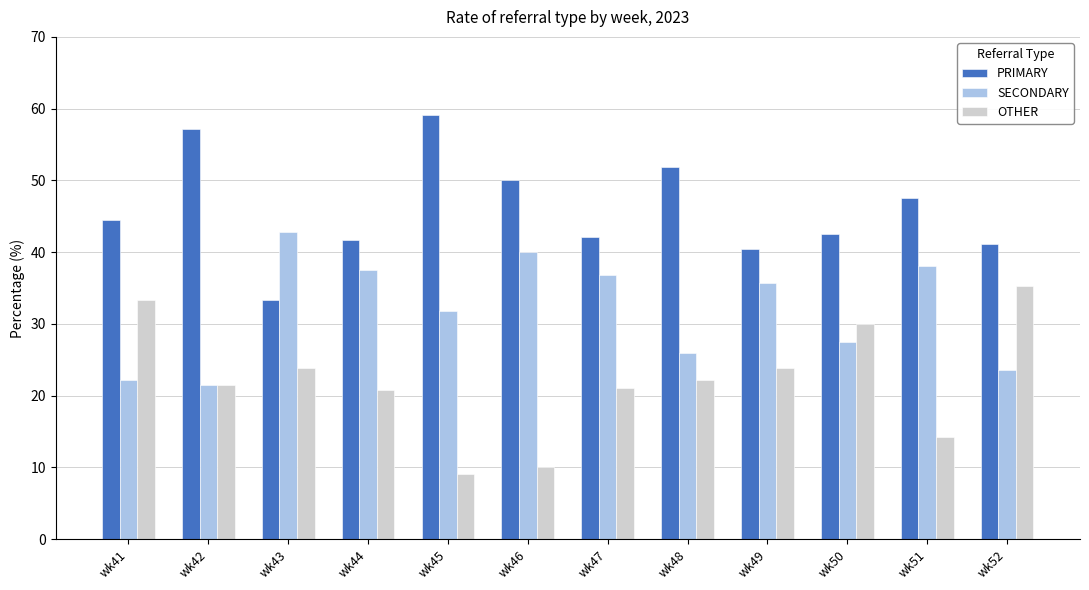

What is the lowest value of the OTHER series?

9.1